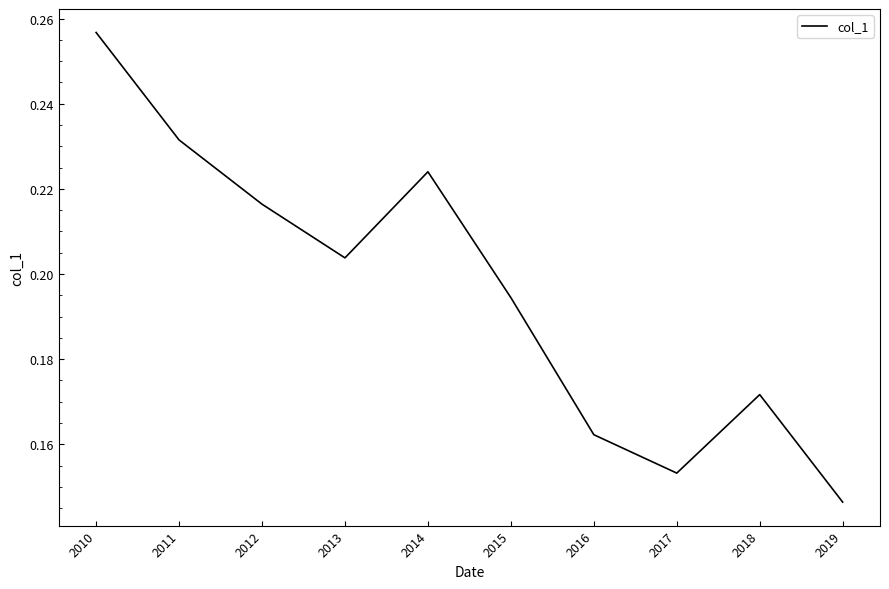

The chart shows a value of 0.4 at 2010. True or false?

False